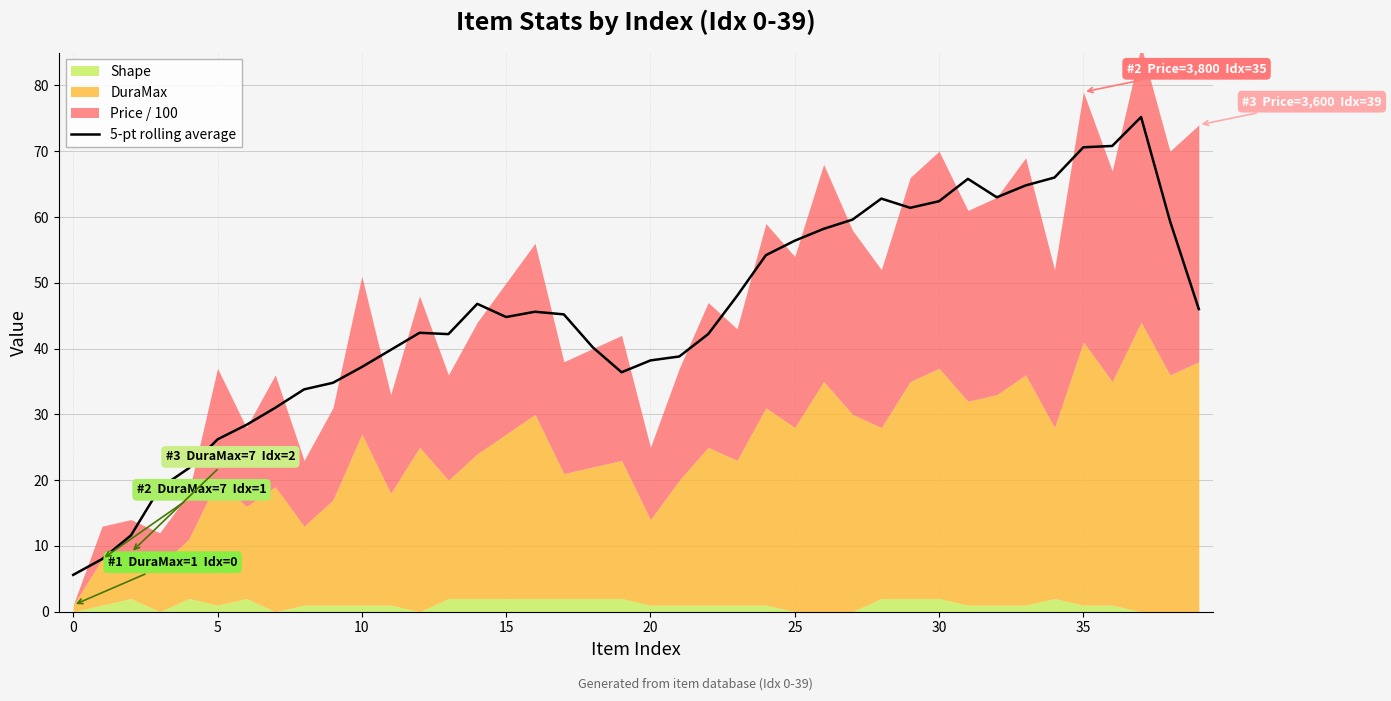

What is the smallest value displayed?

5.6